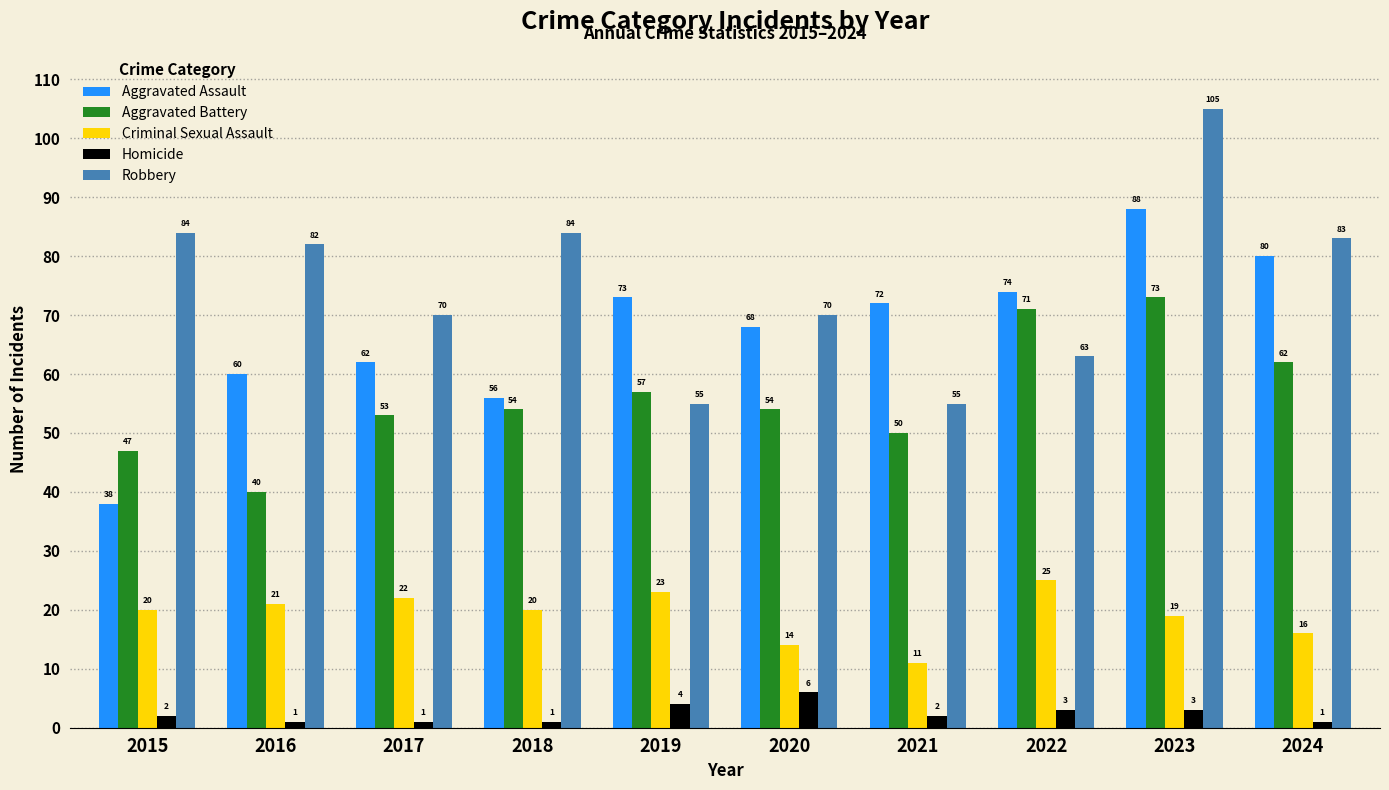

The Aggravated Assault series shows 38 at 2024. True or false?

False